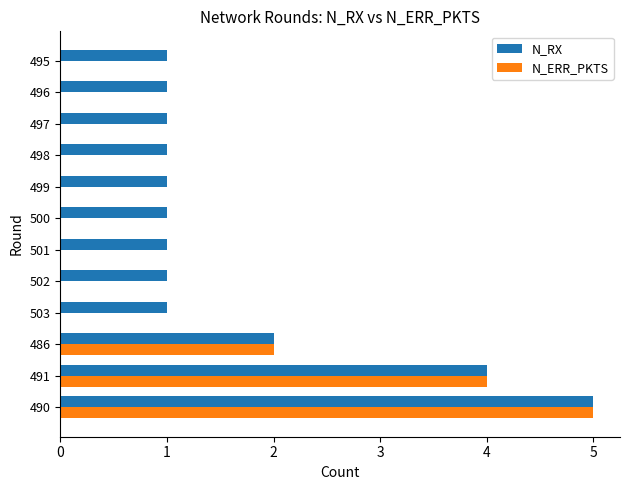

True or false: N_ERR_PKTS has a value of -2 at 499.

False